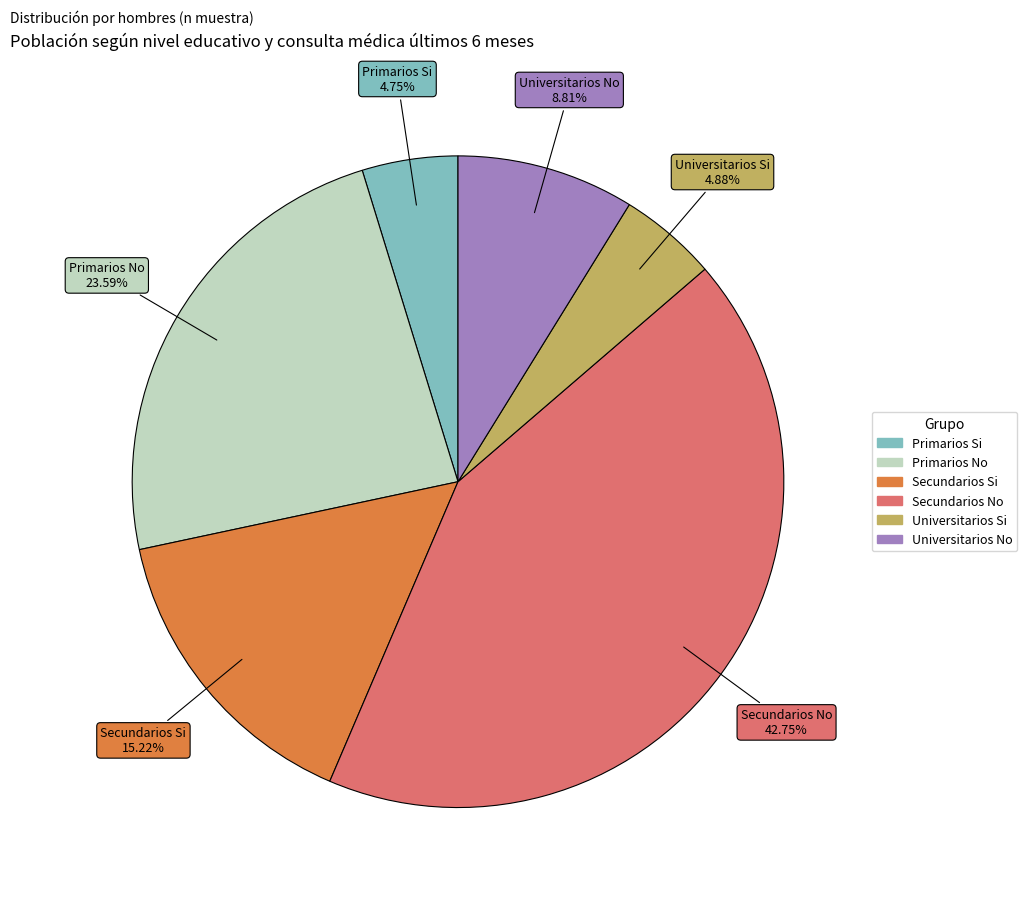

Which category has the biggest portion of the pie?

Secundarios No